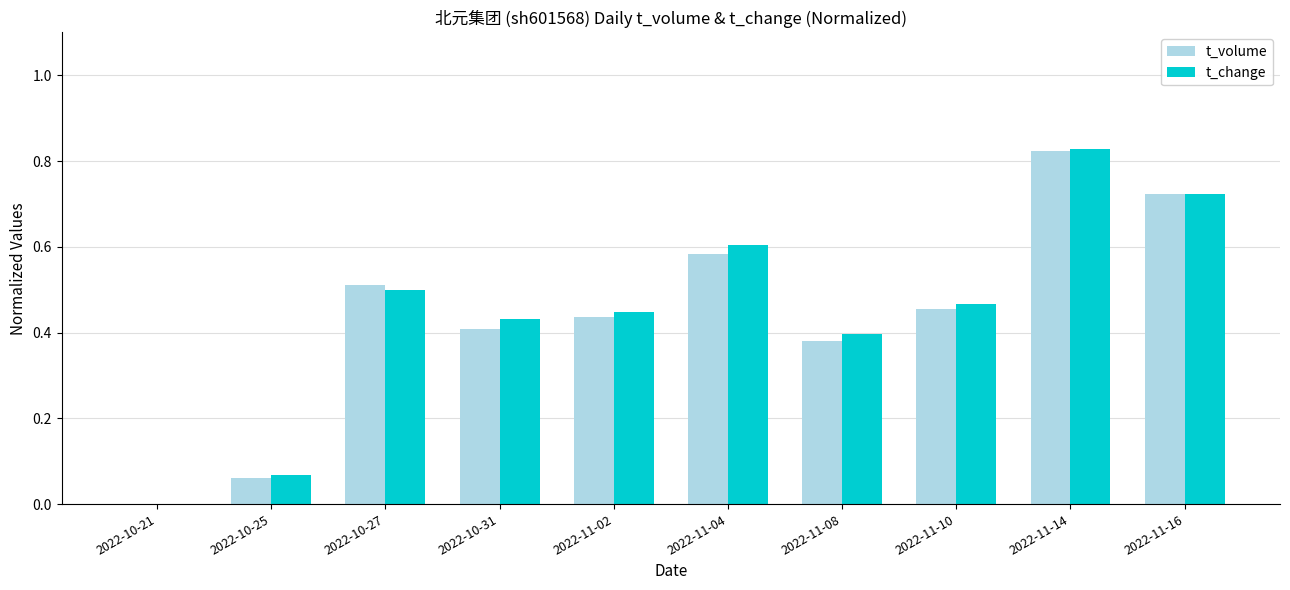

Which category has the highest value across all series?

2022-11-14